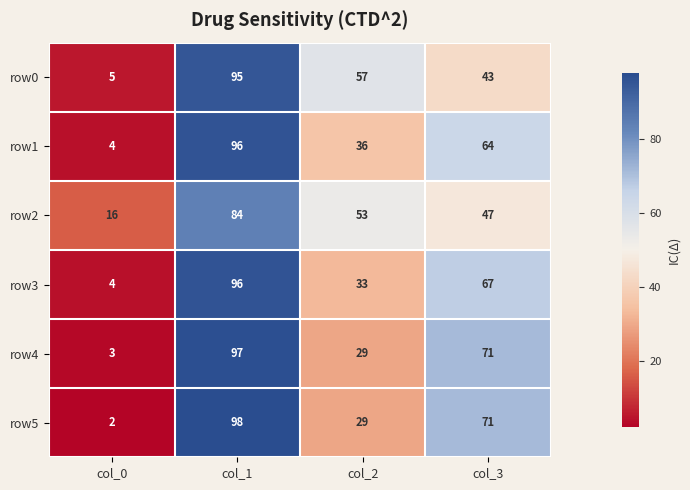

Which series has the largest range (max minus min)?

row5